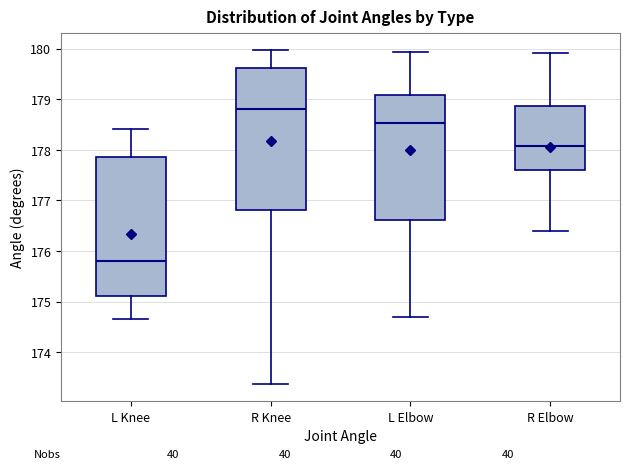

Reading left to right, transcribe this box plot: for each box, give where its median line is, the range the box spans, and where its two whiskers end, as read against the y-axis. The values are not printed on the chart, so give them approximately, as read against the axis.

L Knee: median 175.8, box 175.1 to 177.9, whiskers 174.6 to 178.4
R Knee: median 178.8, box 176.8 to 179.6, whiskers 173.4 to 180.0
L Elbow: median 178.5, box 176.6 to 179.1, whiskers 174.7 to 179.9
R Elbow: median 178.1, box 177.6 to 178.9, whiskers 176.4 to 179.9